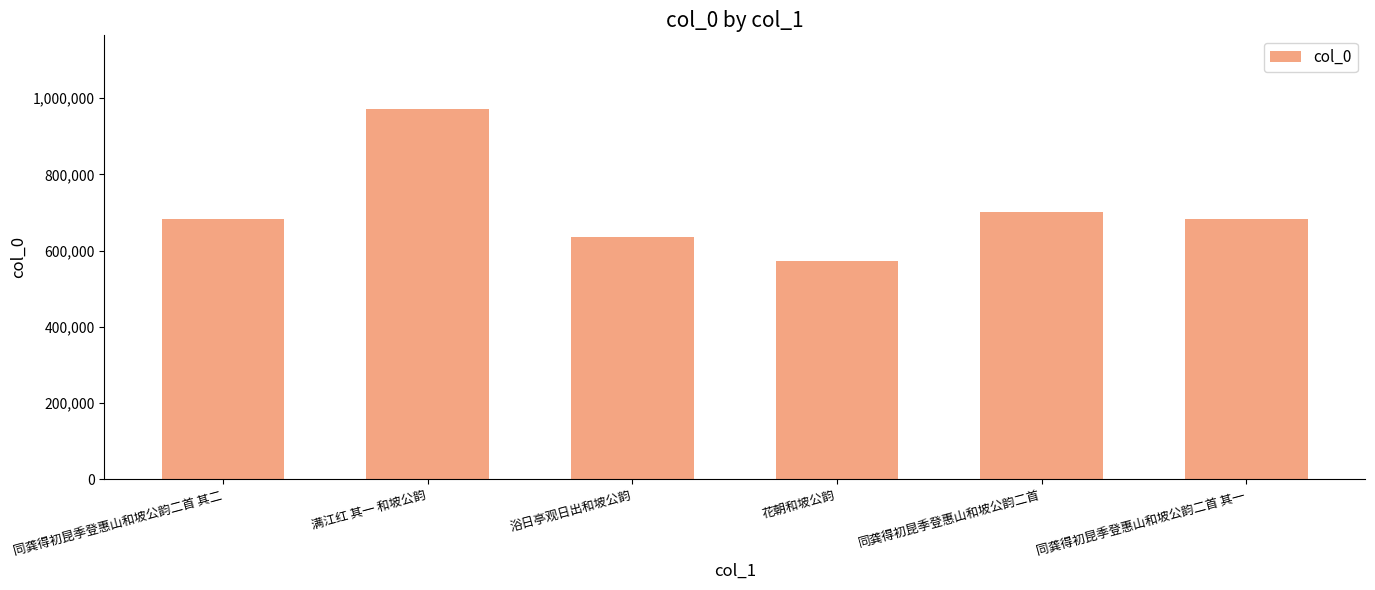

Which category has the highest value across all series?

满江红 其一 和坡公韵